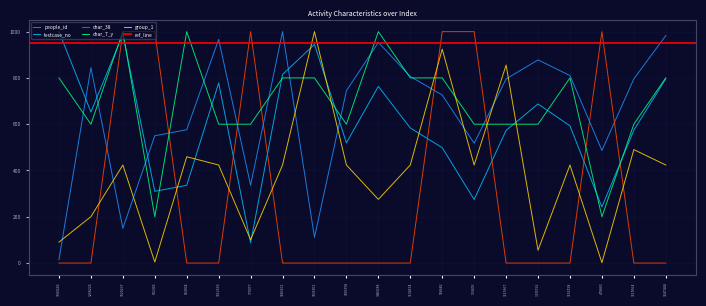

Between which two adjacent categories do group_1 and testcase_no first intersect?

602306 and 653004